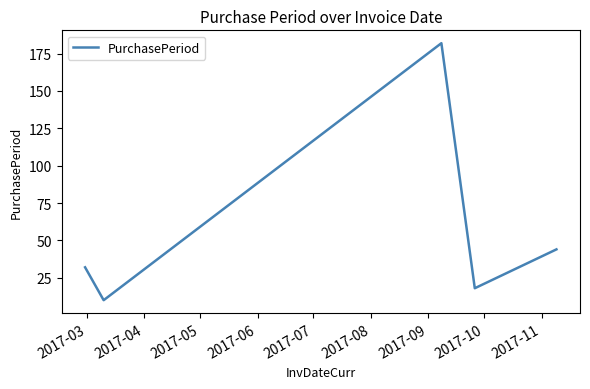

True or false: the data has more than 2 interior local peaks.

False